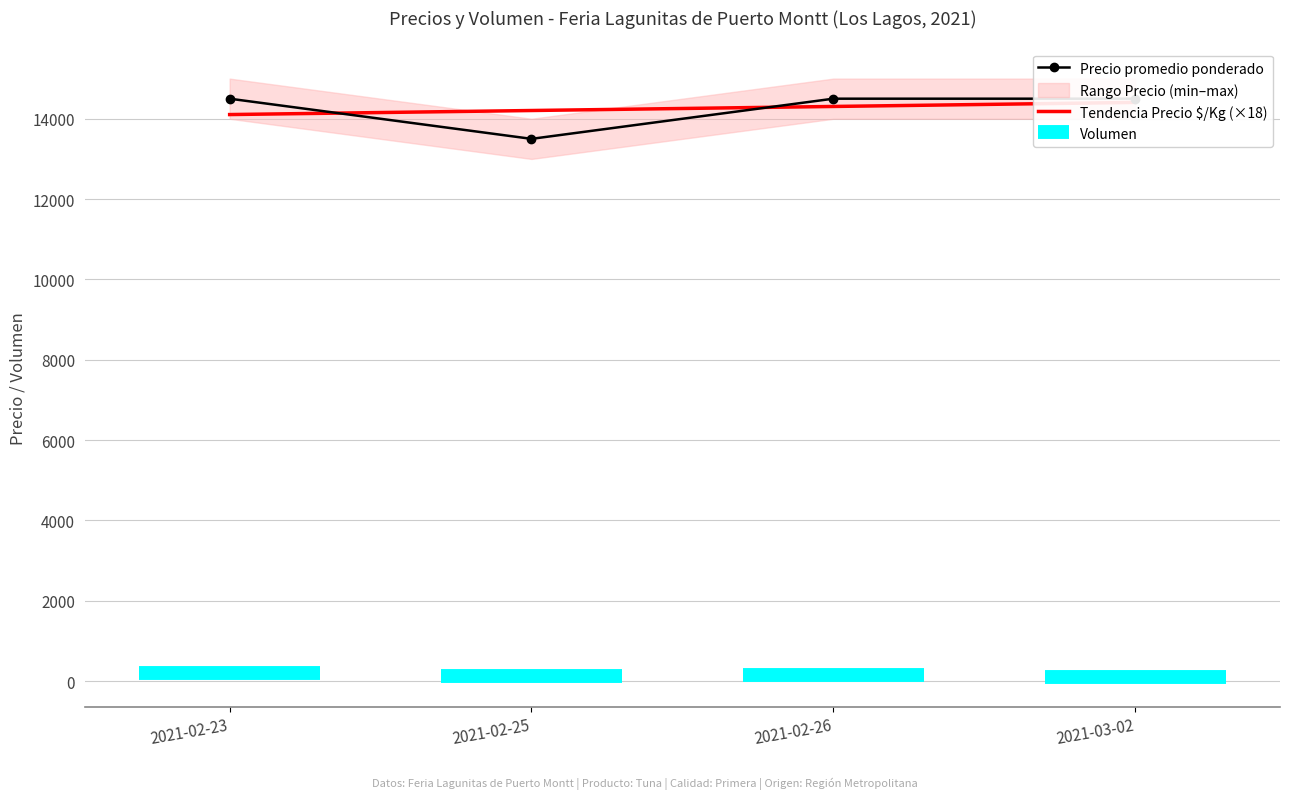

Count the number of categories in the chart.

4